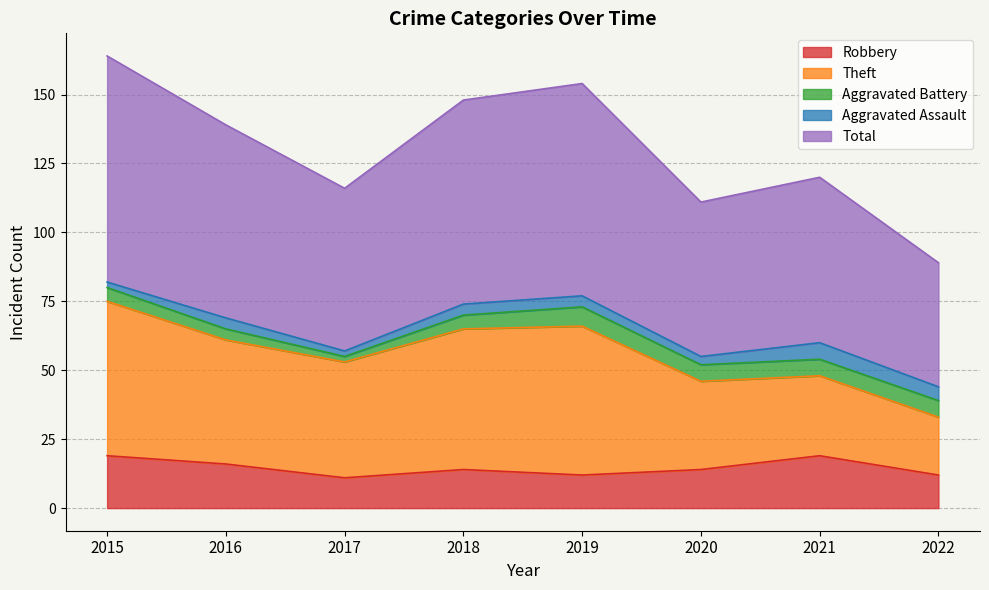

True or false: Aggravated Battery has a value of 5 at 2015.

True